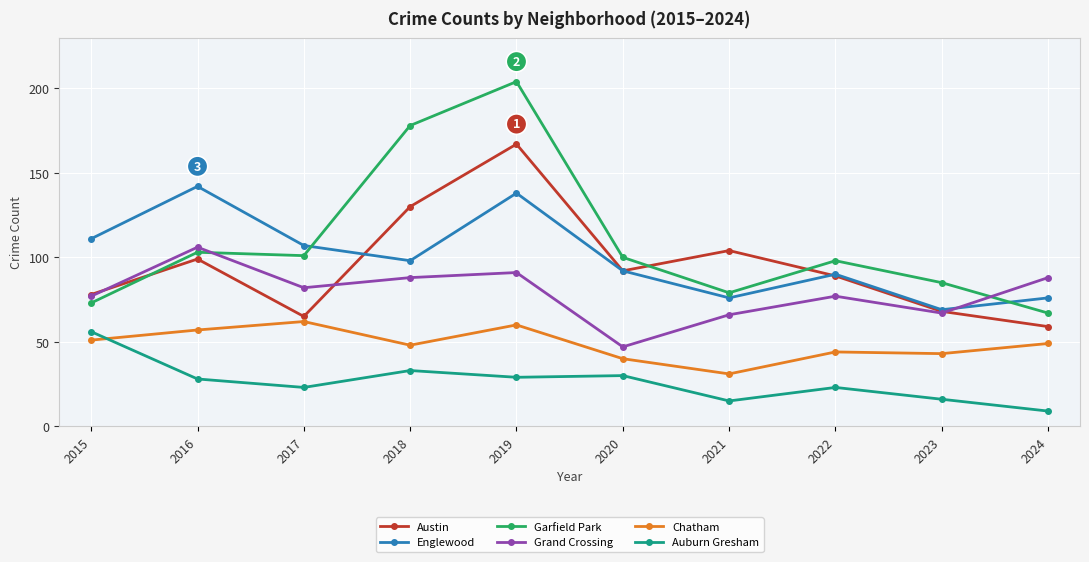

What is the value of the Garfield Park point at the 10th from the left?

67